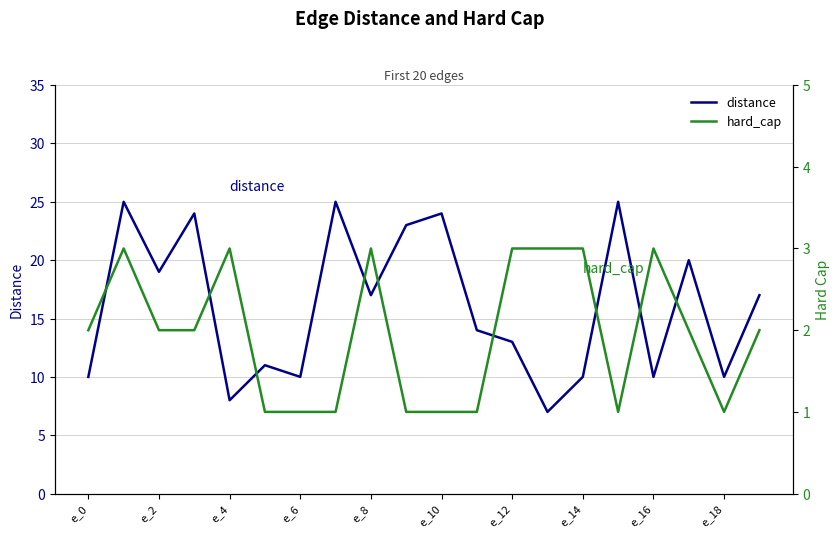

At how many categories does at least one series exceed 10?

13